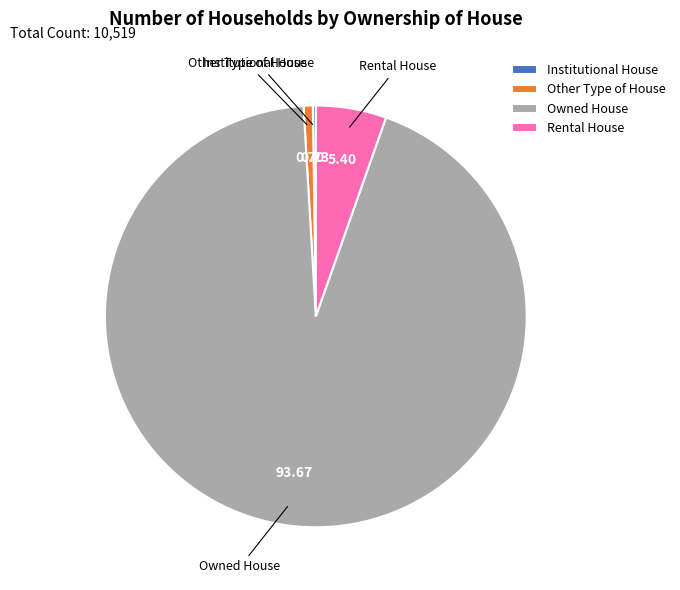

Which has a higher value, Owned House or Rental House?

Owned House